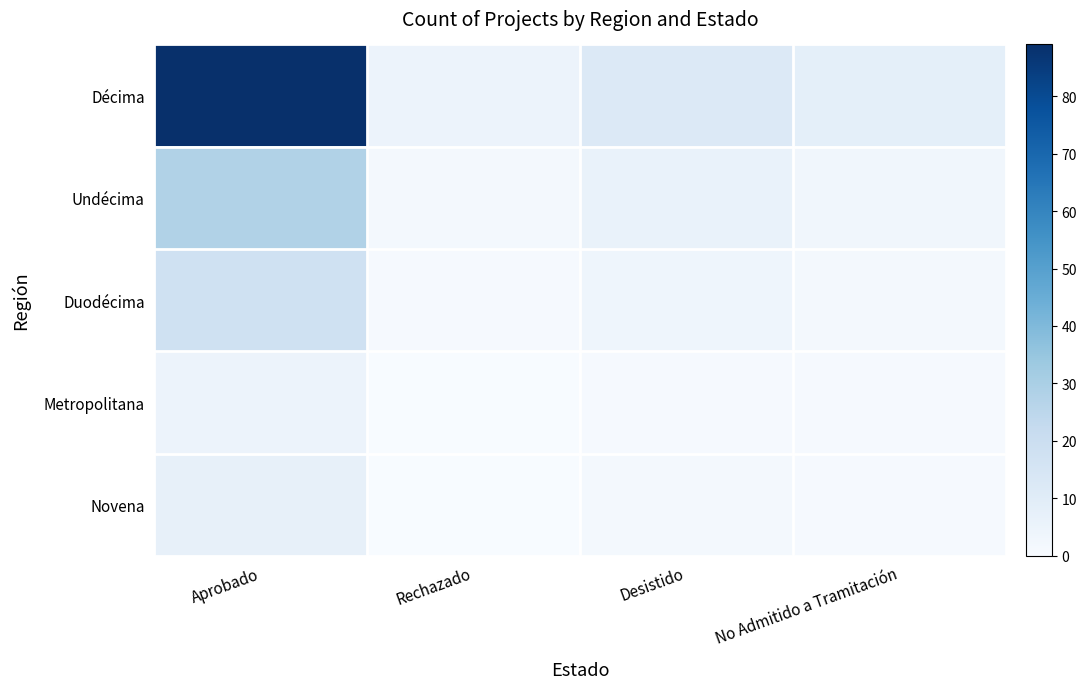

Reading left to right, list all the values displayed in this chart.

Décima: Aprobado=89	Rechazado=5	Desistido=12	No Admitido a Tramitación=8
Undécima: Aprobado=28	Rechazado=2	Desistido=6	No Admitido a Tramitación=3
Duodécima: Aprobado=18	Rechazado=1	Desistido=4	No Admitido a Tramitación=2
Metropolitana: Aprobado=5	Rechazado=0	Desistido=1	No Admitido a Tramitación=1
Novena: Aprobado=7	Rechazado=0	Desistido=2	No Admitido a Tramitación=1